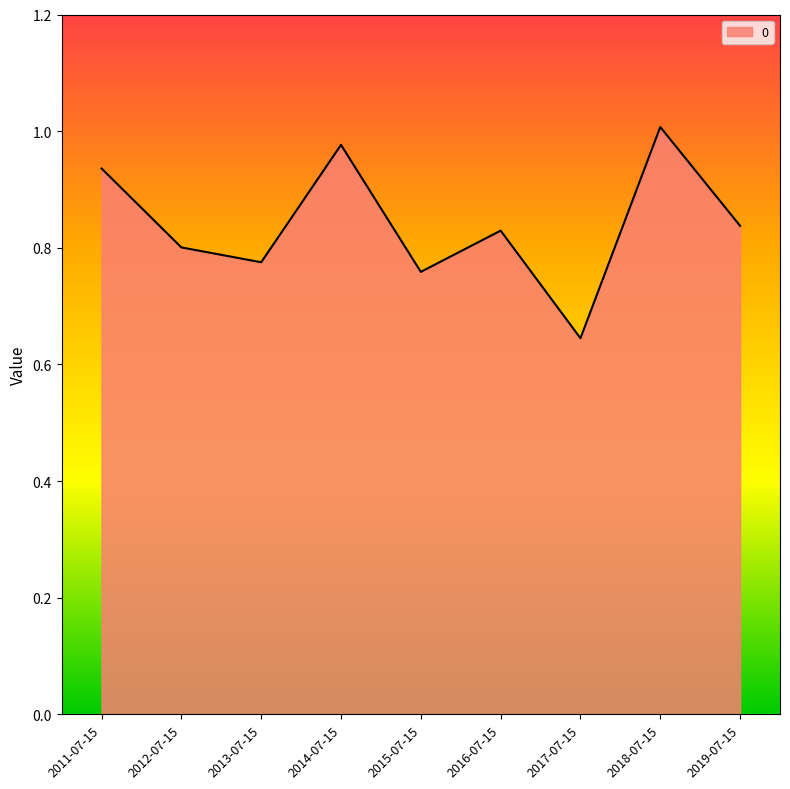

Between 2013-07-15 and 2012-07-15, which is larger?

2012-07-15